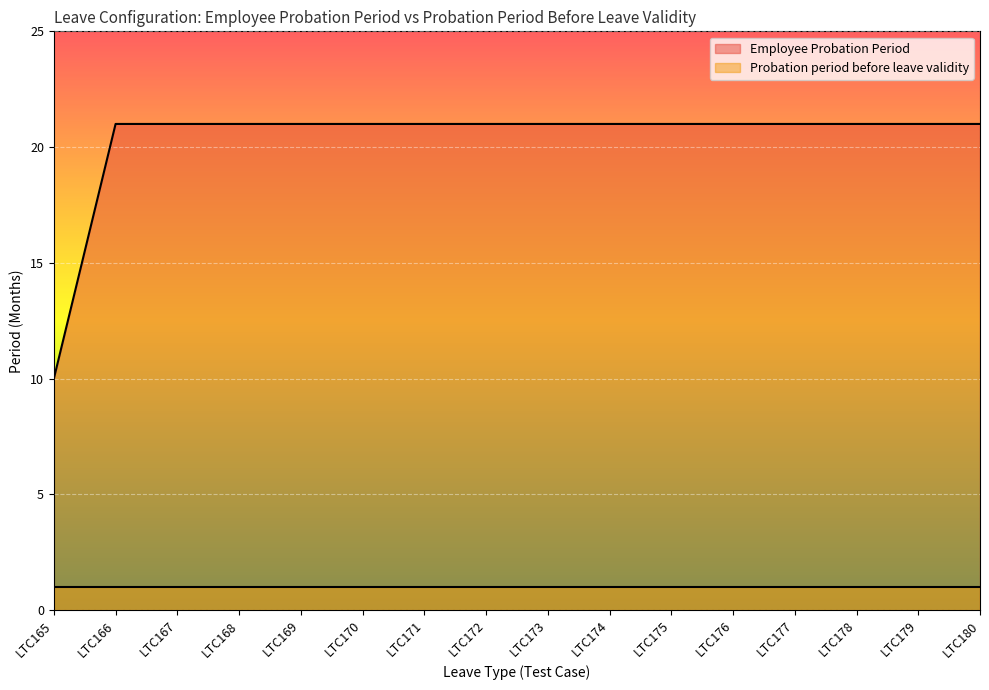

What is the sum of the values at LTC171 and LTC180?

42